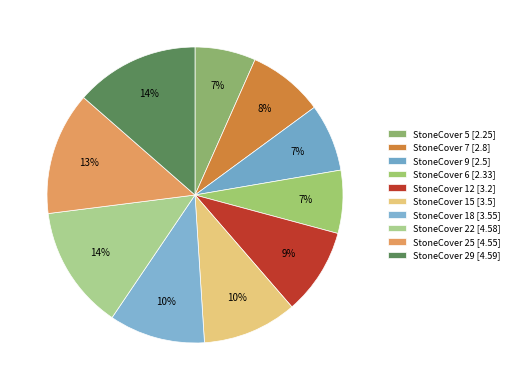

Count the number of slices in the pie.

10